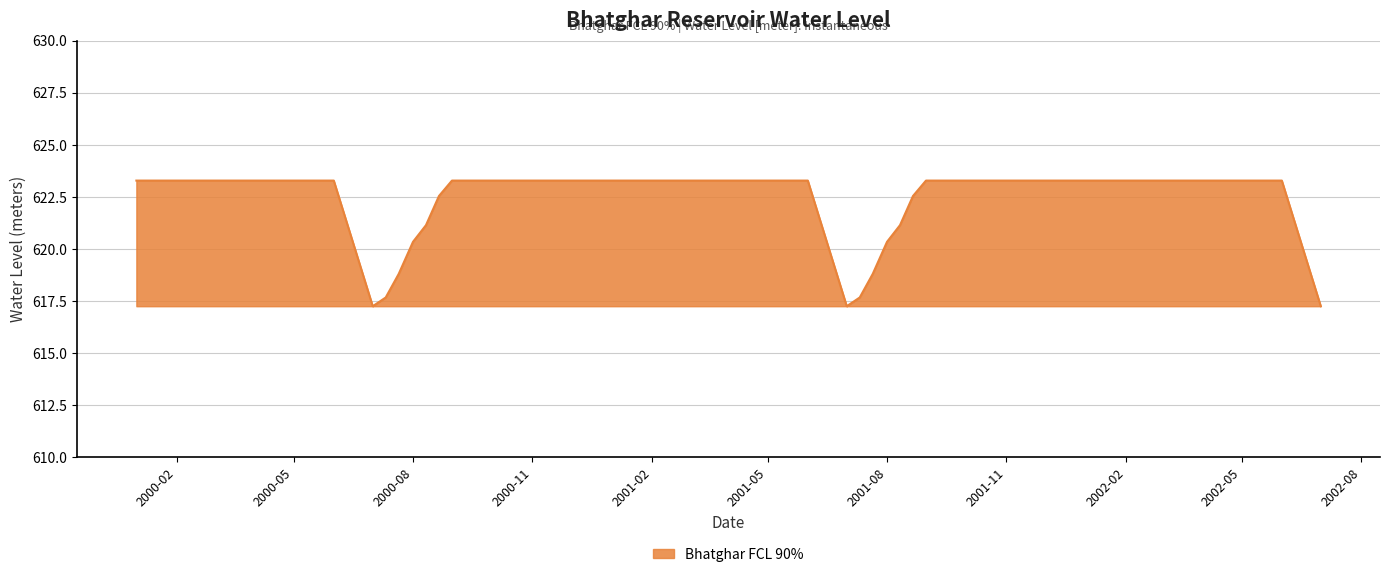

What is the greatest value displayed?

623.3